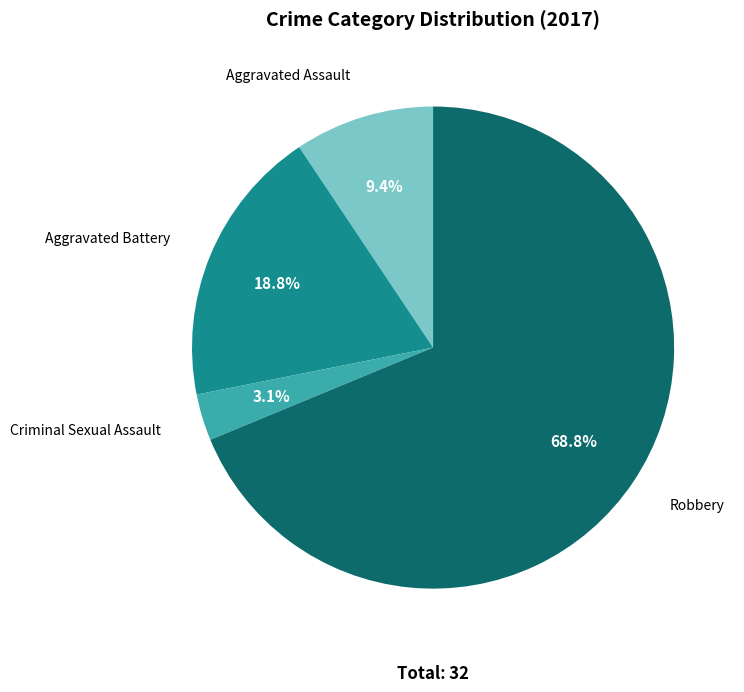

True or false: Robbery accounts for 74% of the total.

False